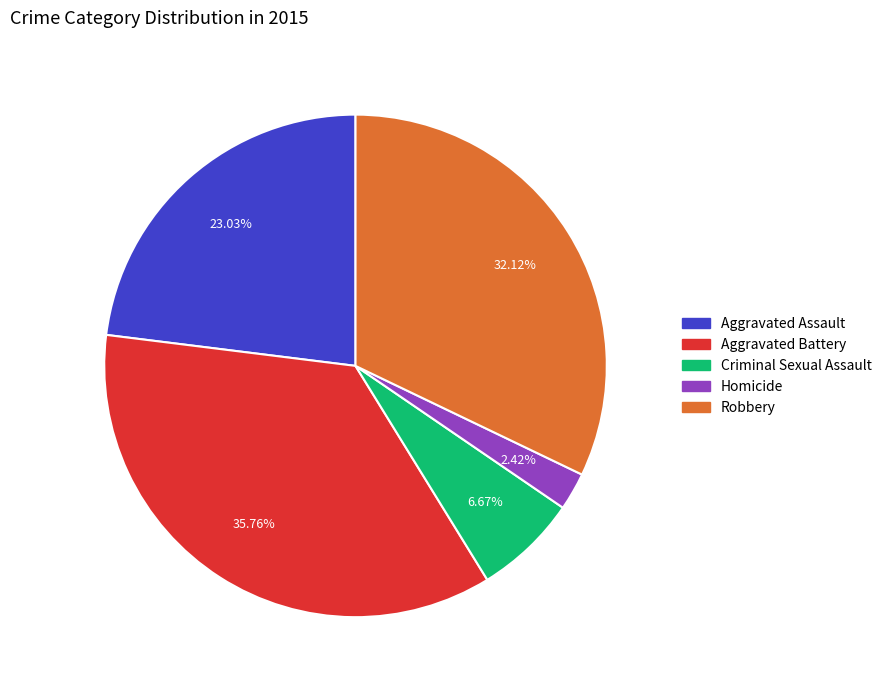

Does Homicide represent more than half of the total?

No